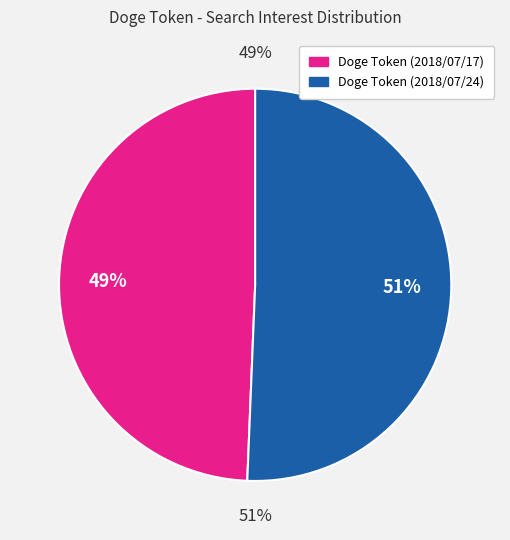

Does Doge Token (2018/07/17) represent more than half of the total?

No